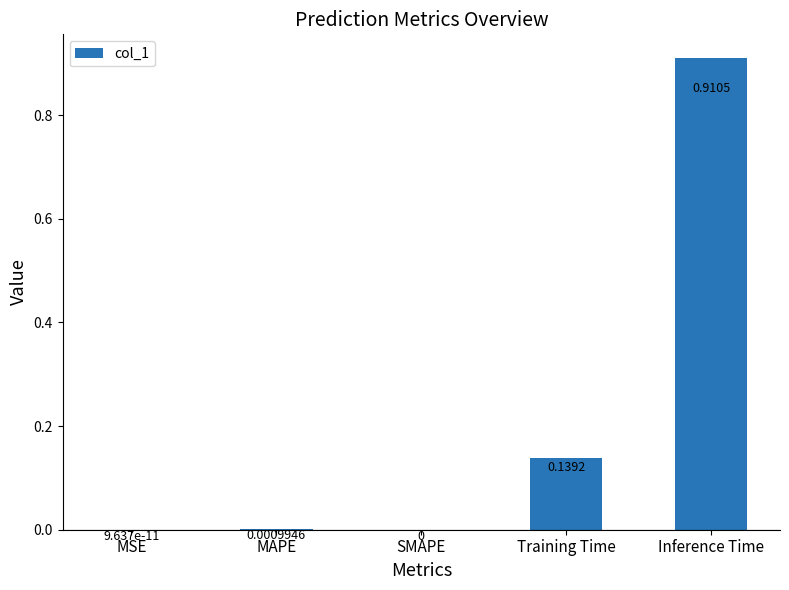

True or false: the data shows 0.0 at MAPE.

True